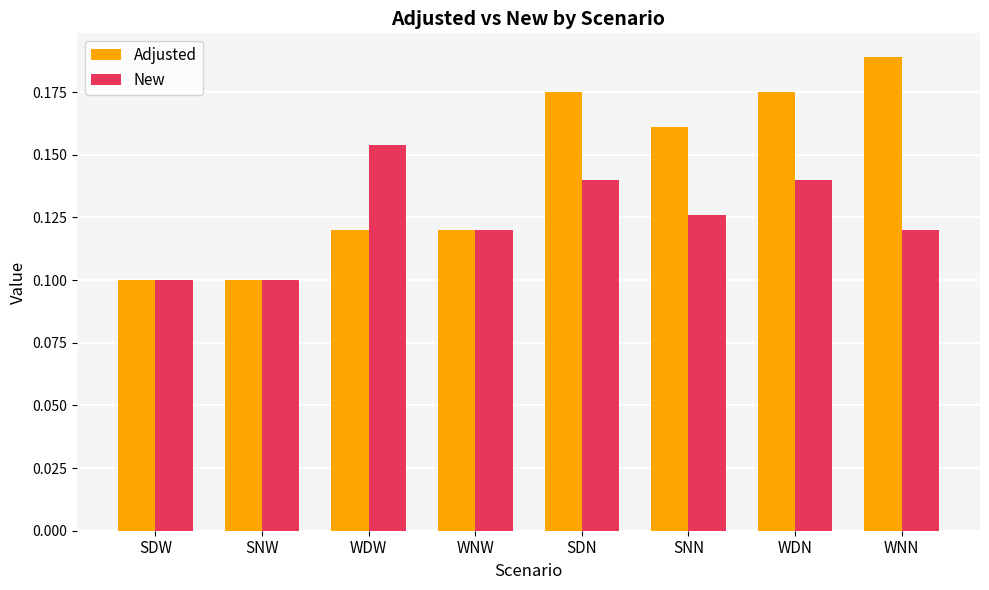

Does the chart contain stacked bars?

No